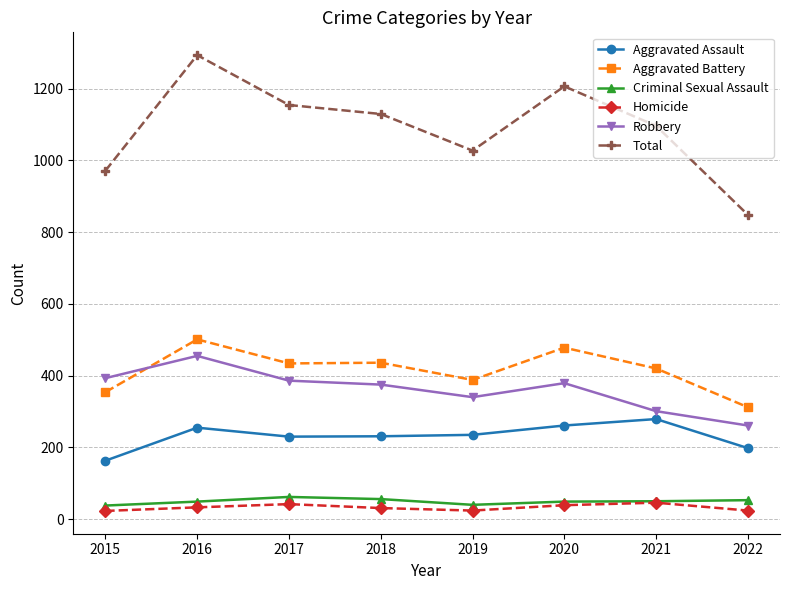

What is the difference between the second highest and minimum values in the Homicide series?

19